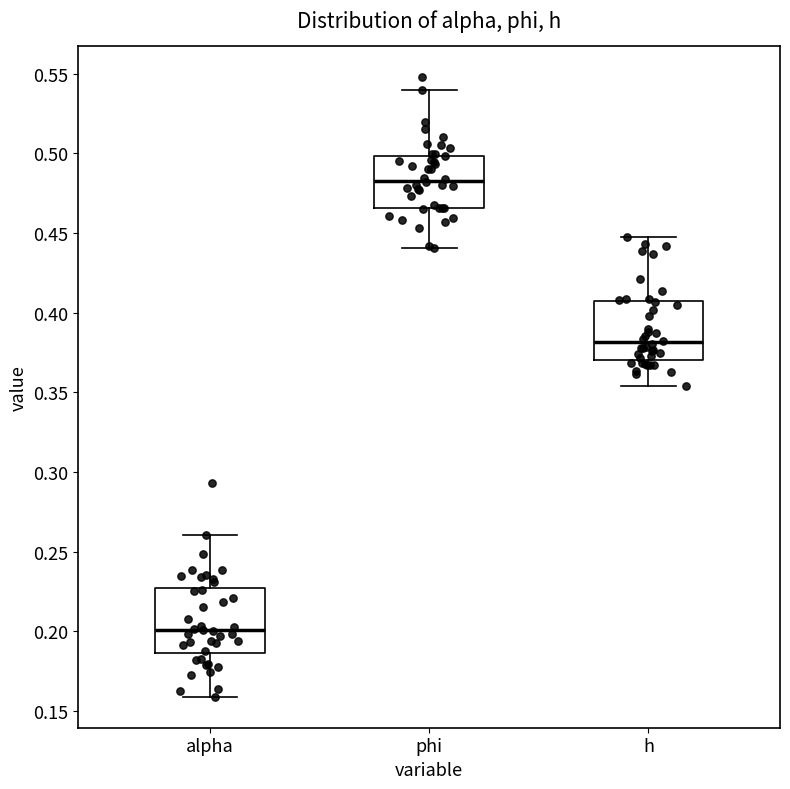

Reading left to right, transcribe this box plot: for each box, give where its median line is, the range the box spans, and where its two whiskers end, as read against the y-axis. The values are not printed on the chart, so give them approximately, as read against the axis.

alpha: median 0.200, box 0.185 to 0.225, whiskers 0.160 to 0.260
phi: median 0.485, box 0.465 to 0.500, whiskers 0.440 to 0.540
h: median 0.380, box 0.370 to 0.405, whiskers 0.355 to 0.450